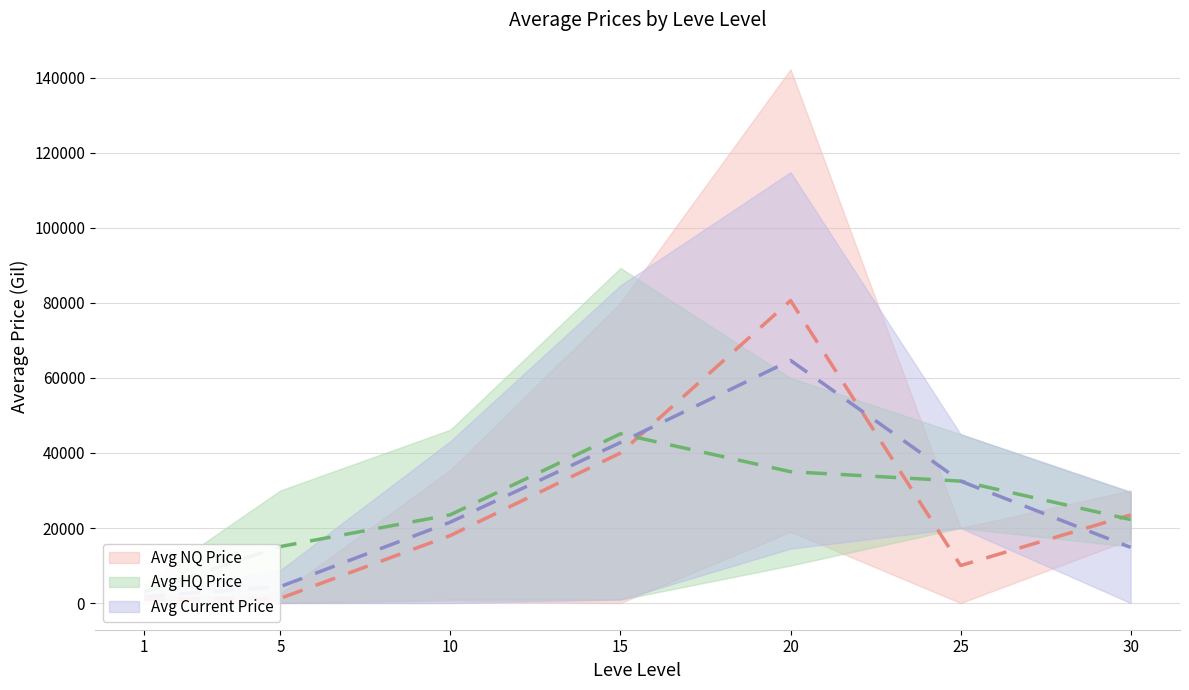

Is it true that Avg Current Price equals 64668.5 at 20?

True